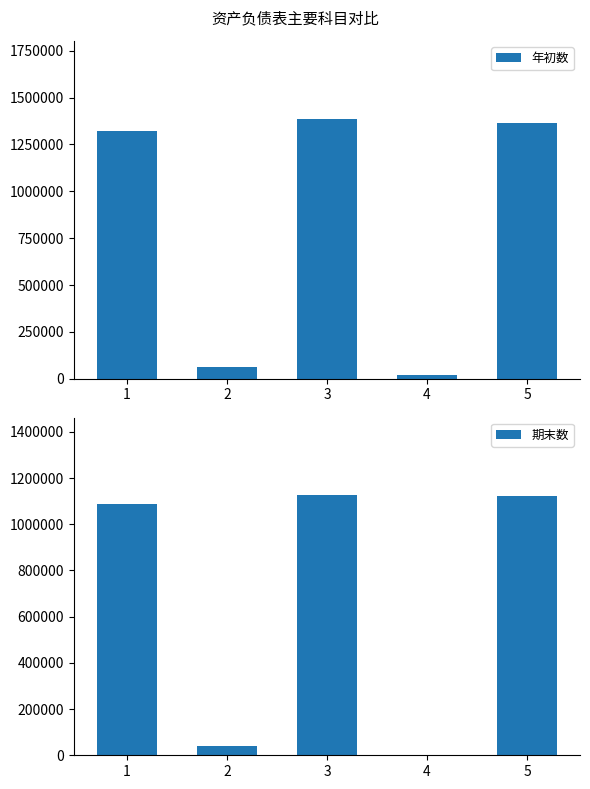

The value of 年初数 at 1 is 1321629.2. True or false?

True